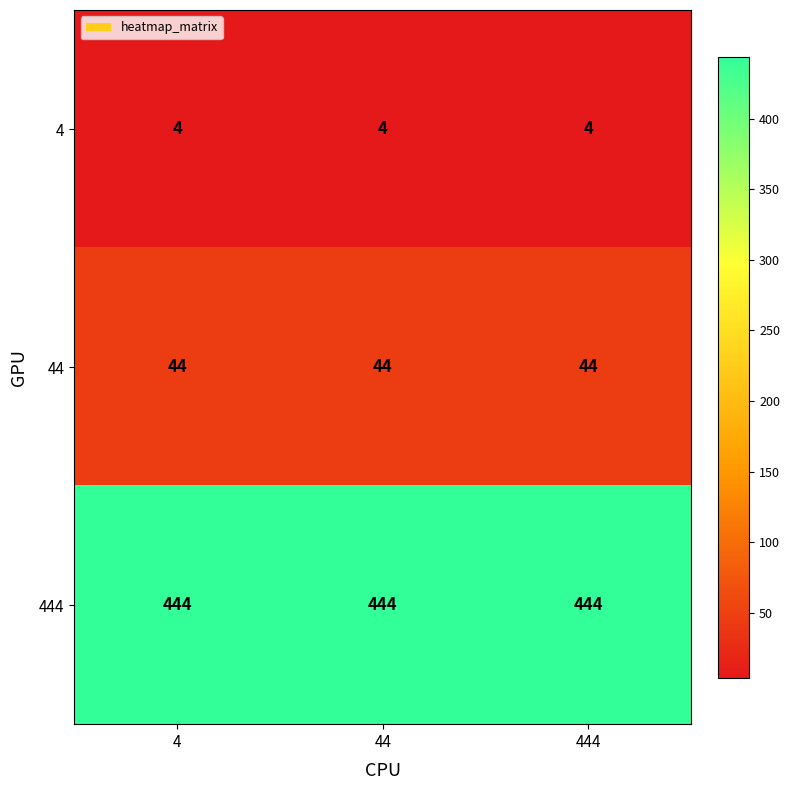

What is the spread (max minus min) of values at 44?

440